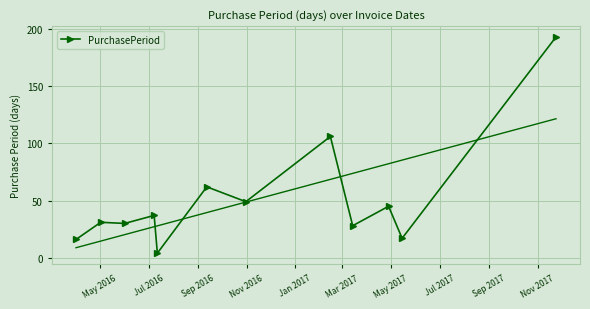

Where is the first local maximum?

Jul 2016